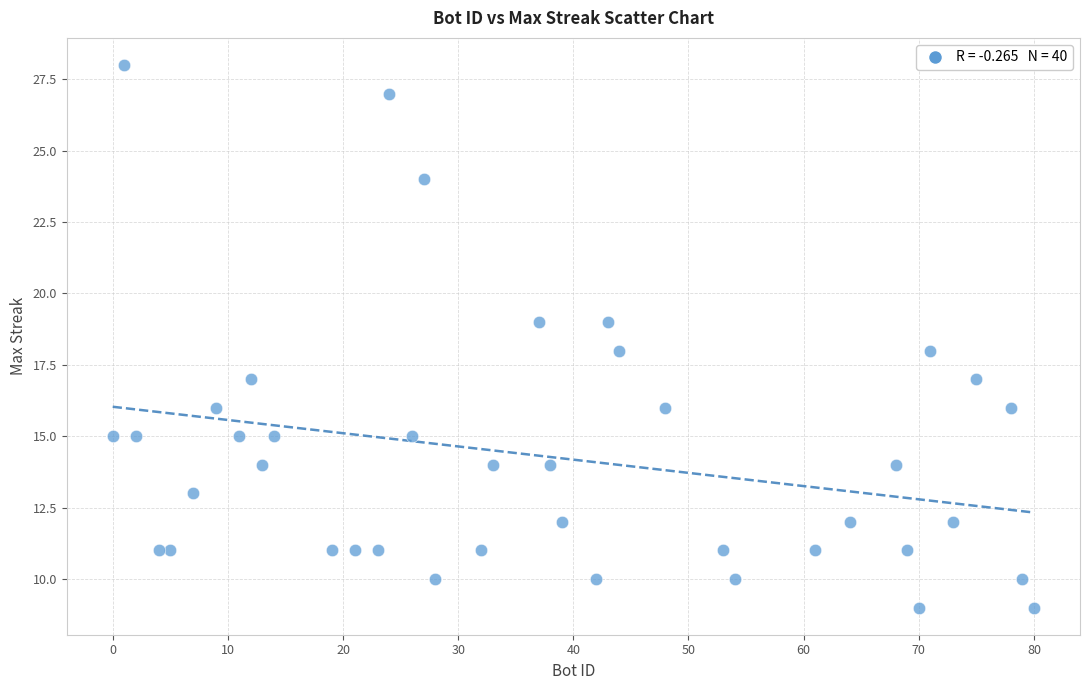

What is the range of X values (max minus min)?

80